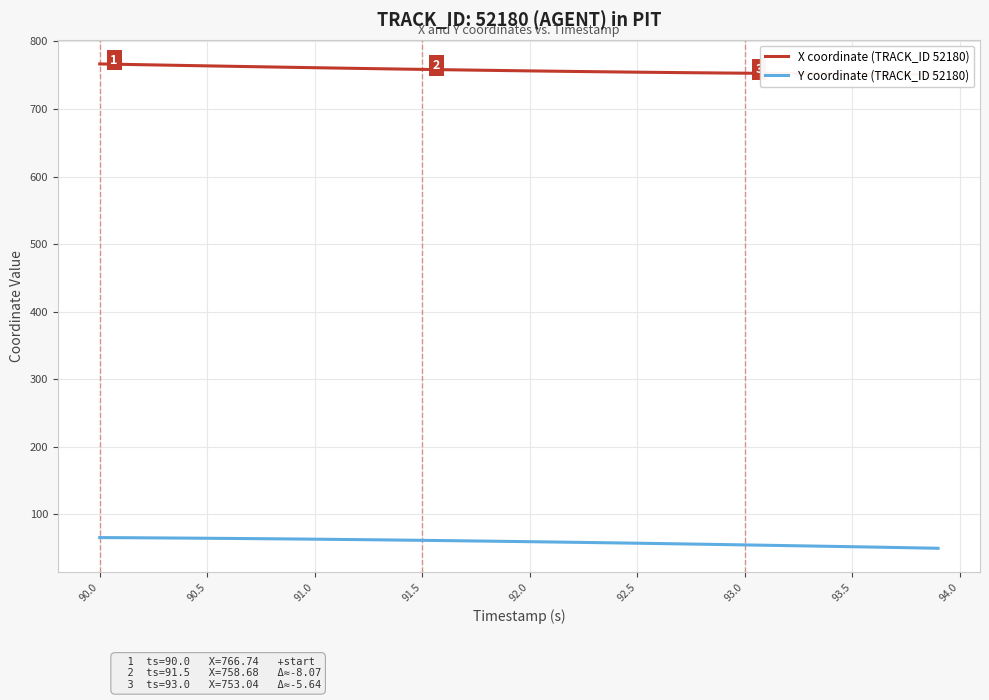

What is the sum of all X coordinate (TRACK_ID 52180) values?

30300.6